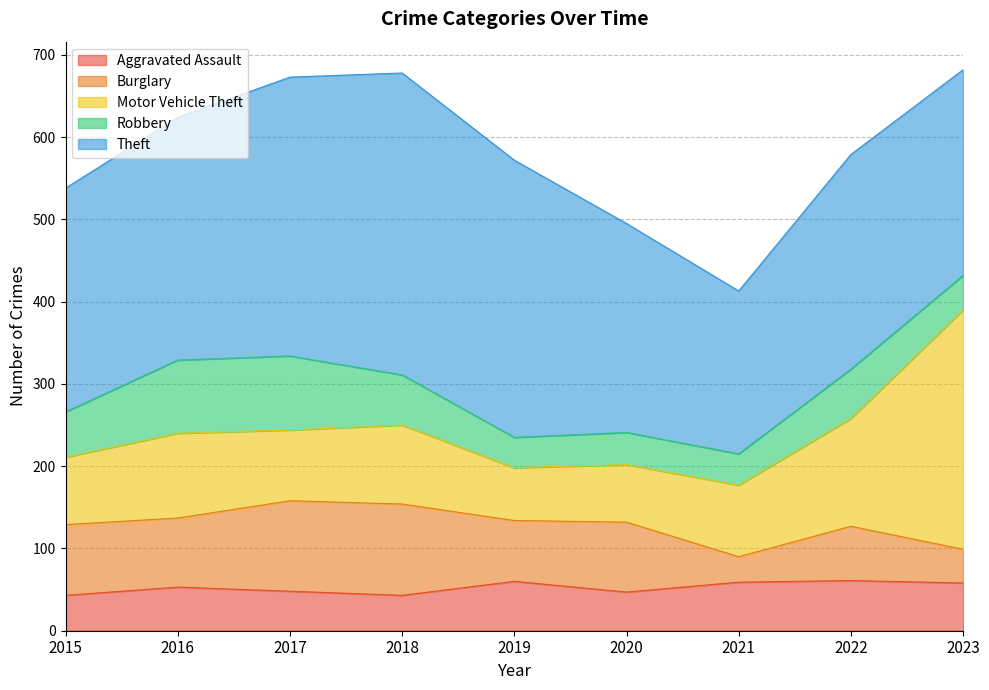

Where is Theft nearest to the value 282?

2015